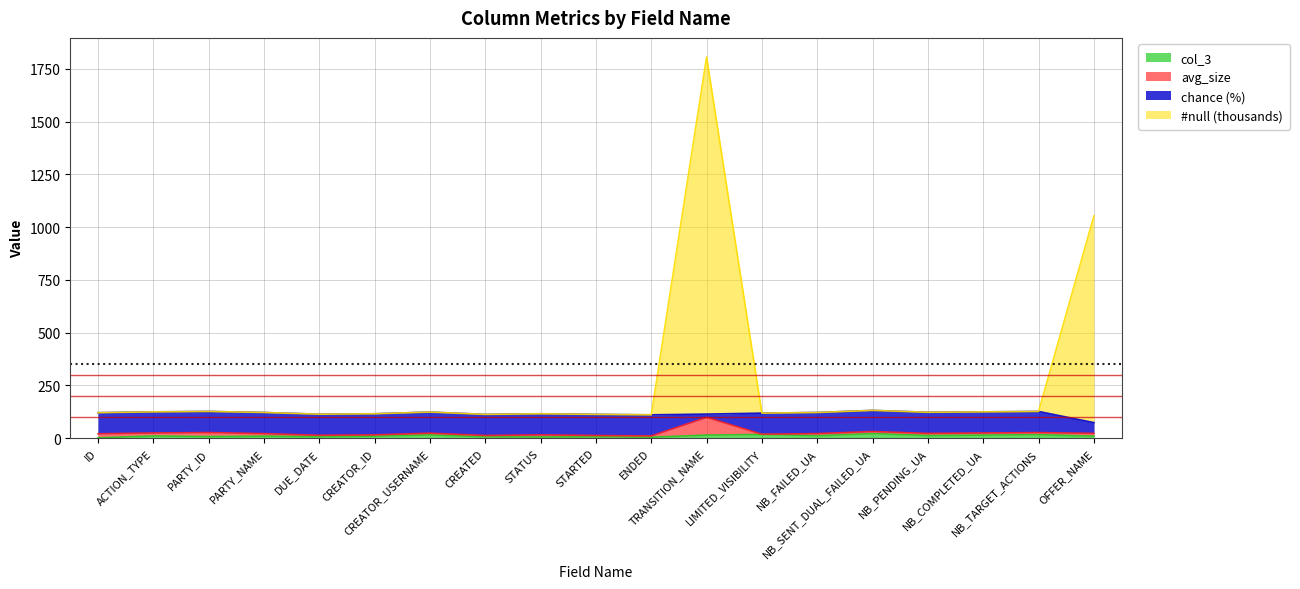

True or false: col_3 and chance cross at least once.

False